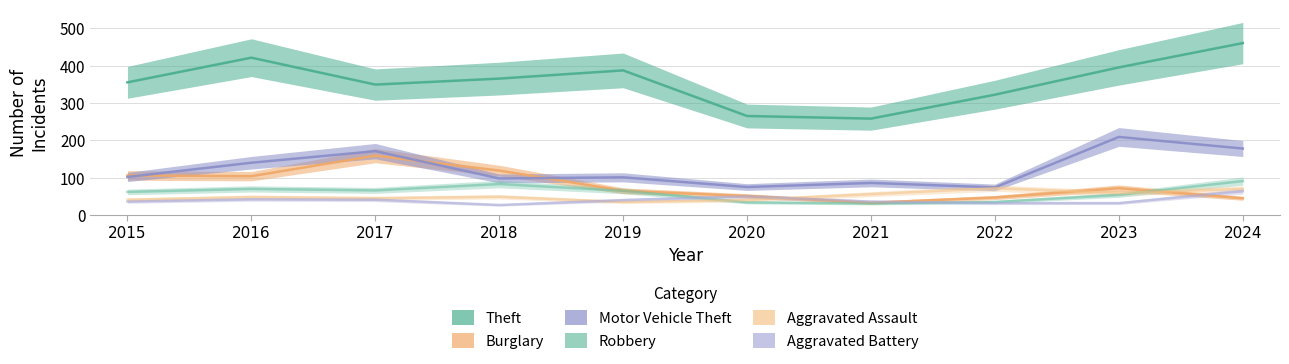

Is it true that Aggravated Assault equals 24 at 2024?

False